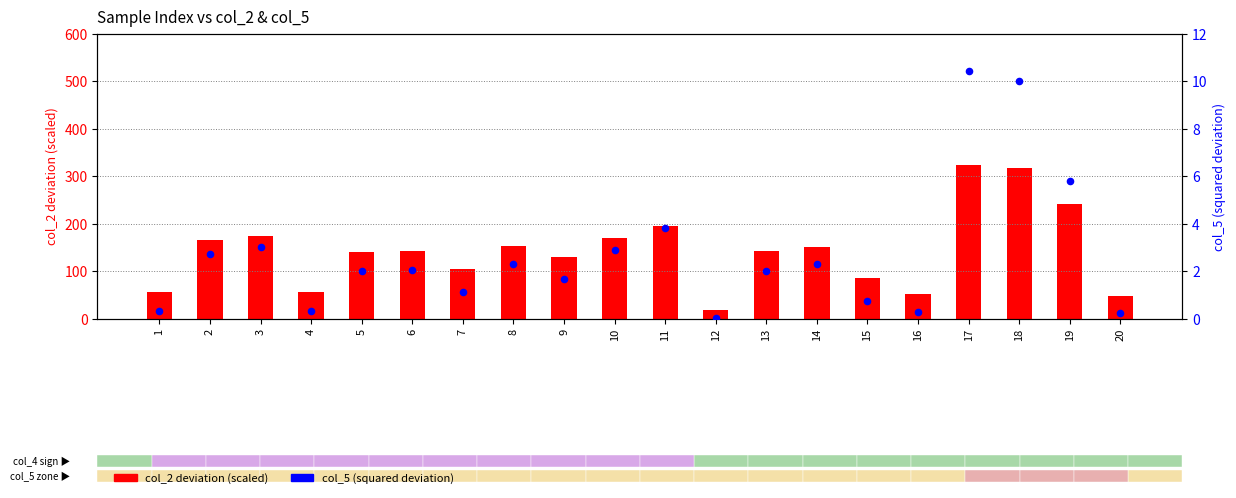

At which category is the sum across all series the highest?

17